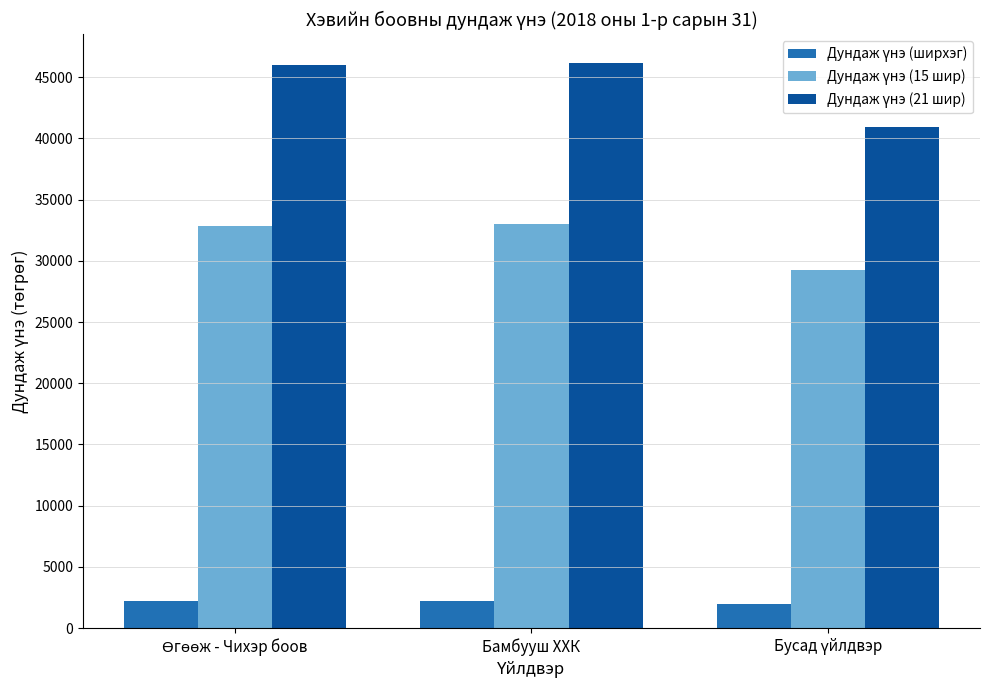

What is the minimum value shown in the chart?

1950